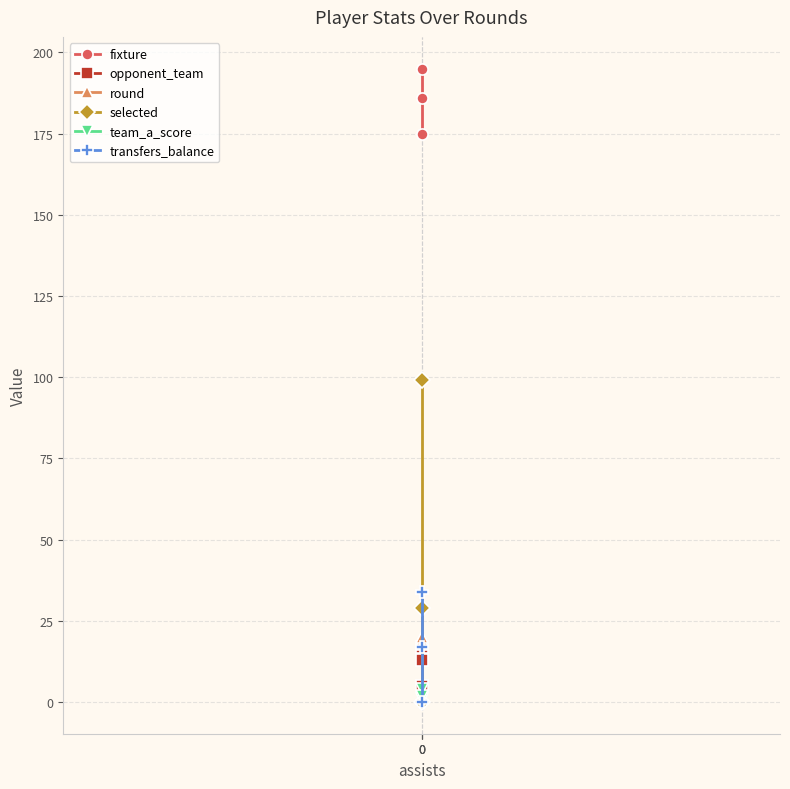

What is the value of the opponent_team point at the 1st from the left?

13